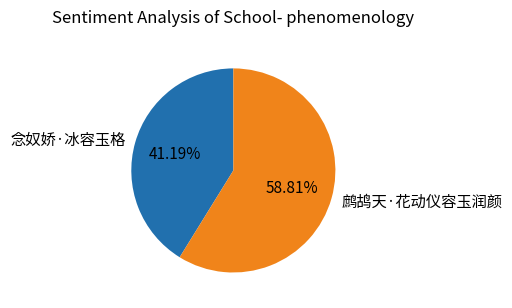

Count the number of slices in the pie.

2